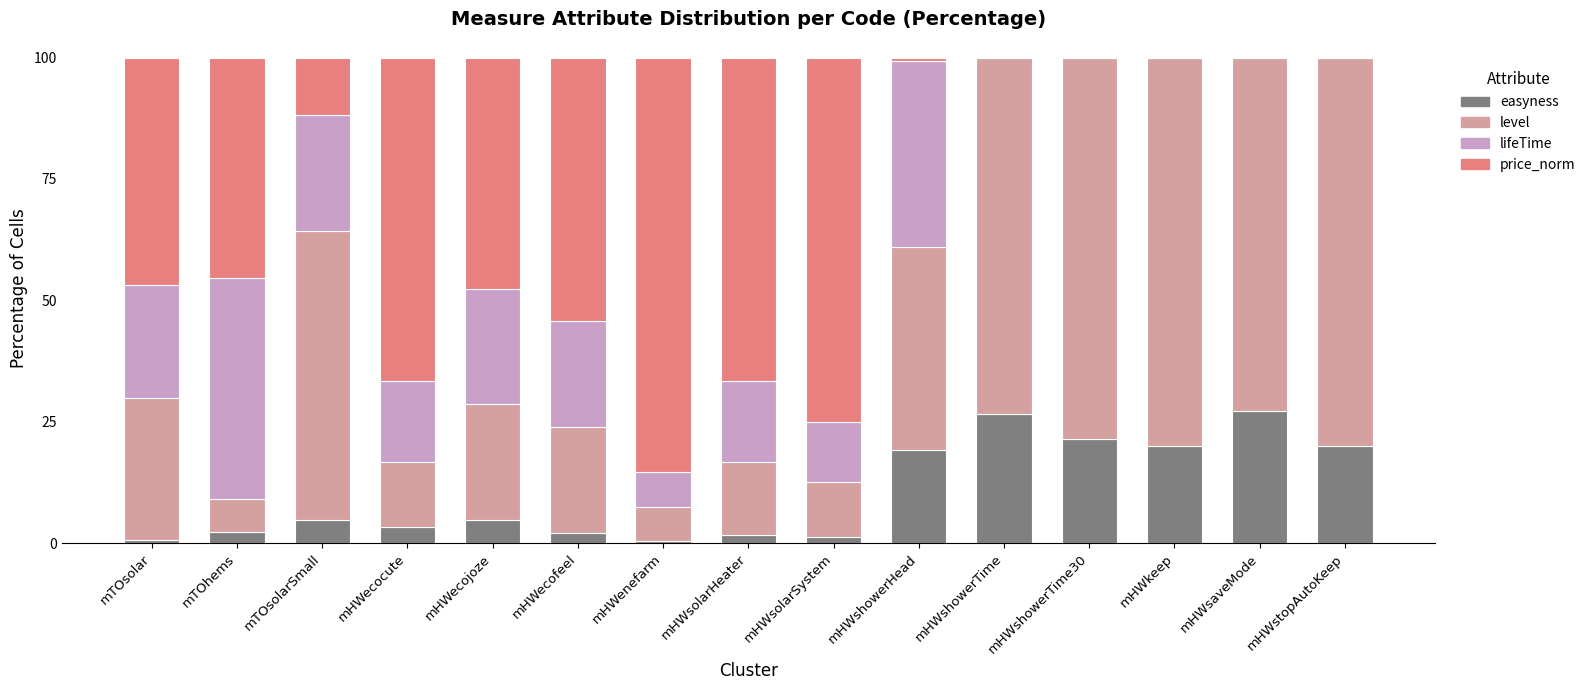

What is the total value across all series at mHWkeep?

100.0